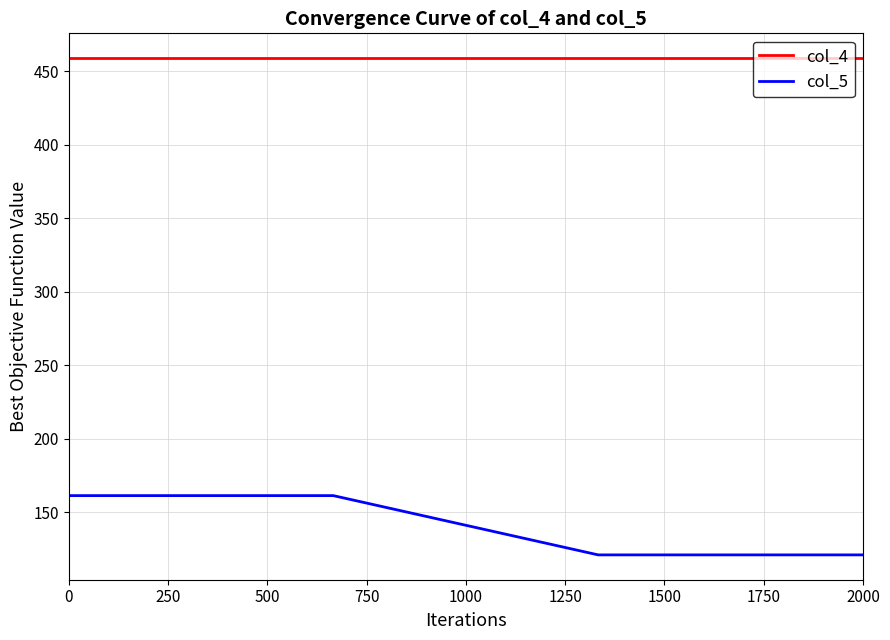

What are all the series names shown in the legend?

col_4, col_5